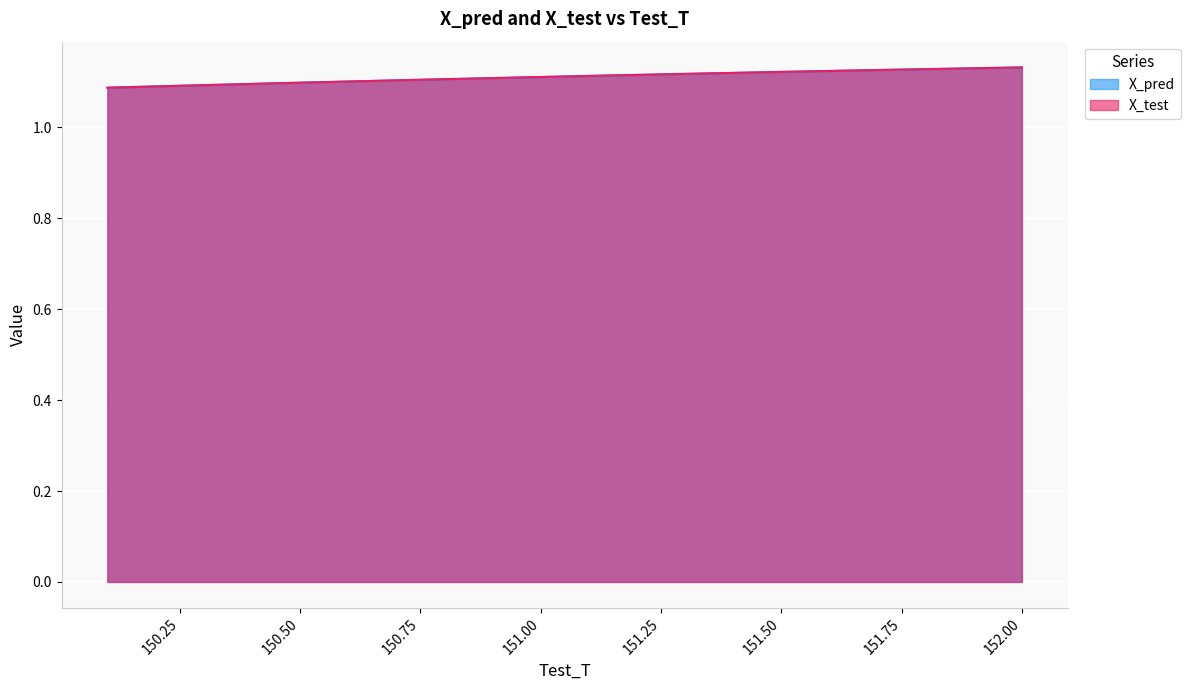

The X_pred series shows 0.6 at 150.799999999996. True or false?

False